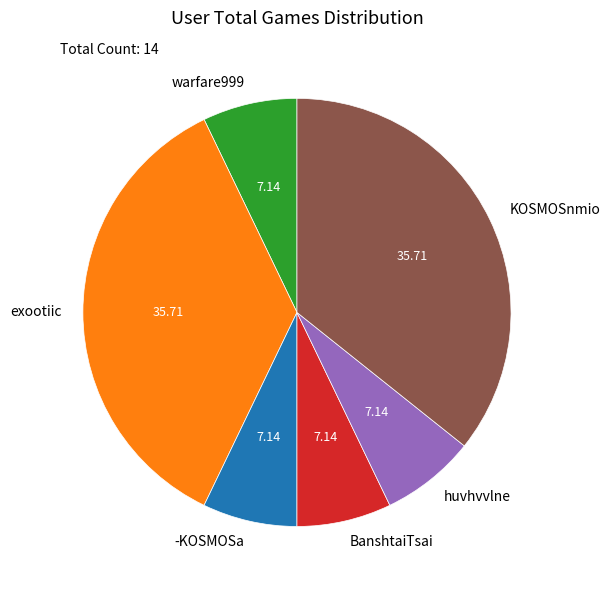

Combined, do huvhvvlne and -KOSMOSa account for over 50%?

No